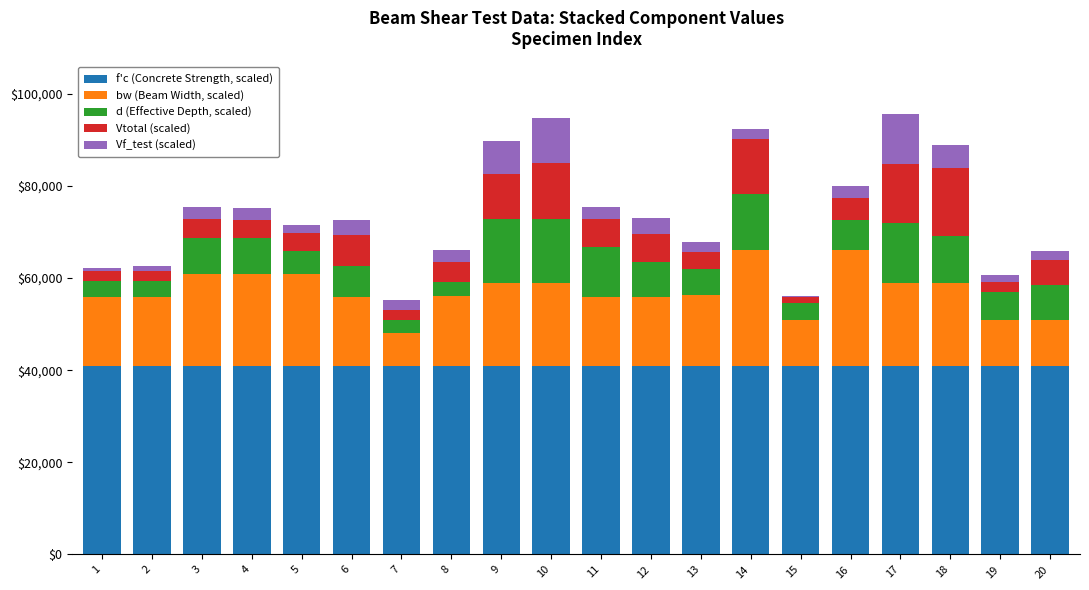

What is the sum of all f'c (Concrete Strength, scaled) values?

820000.0